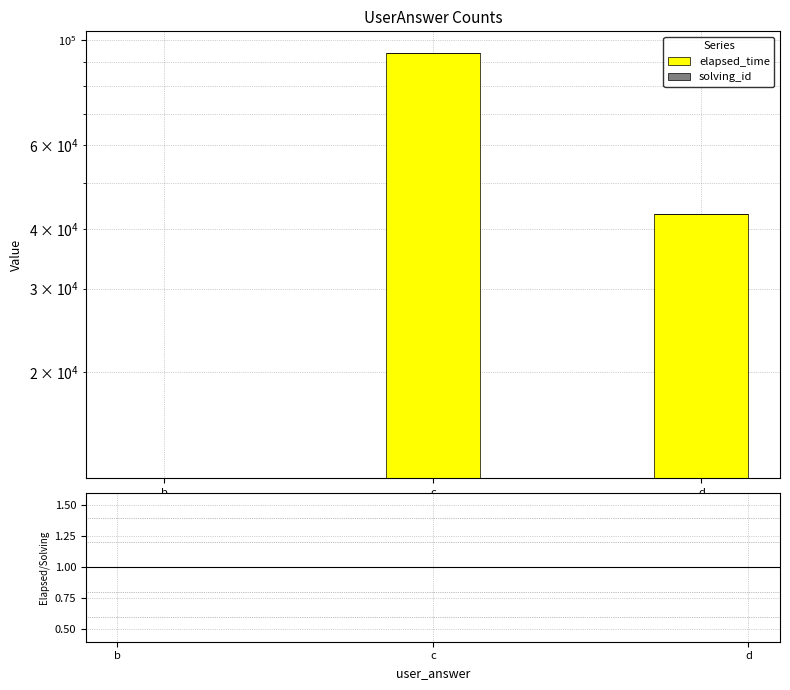

At which label does elapsed_time reach its minimum?

b